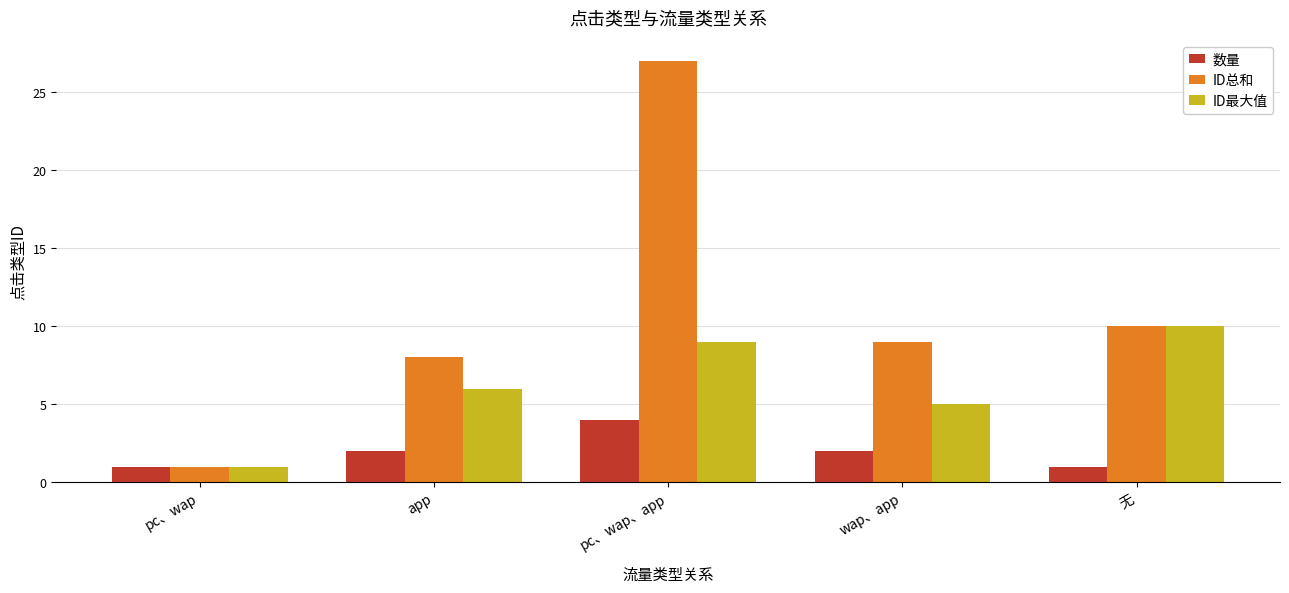

How many series are shown in this chart?

3